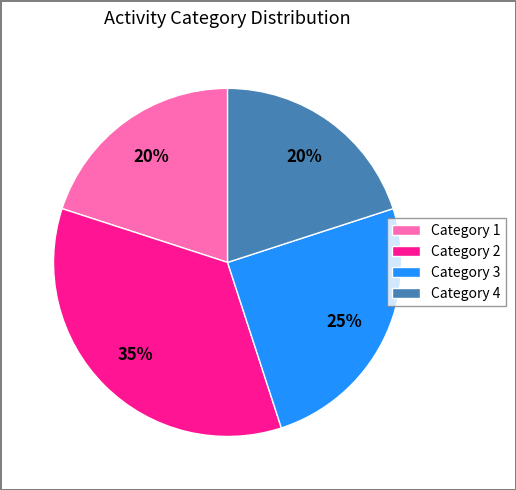

Is the sum of Category 3 and Category 2 greater than half?

Yes